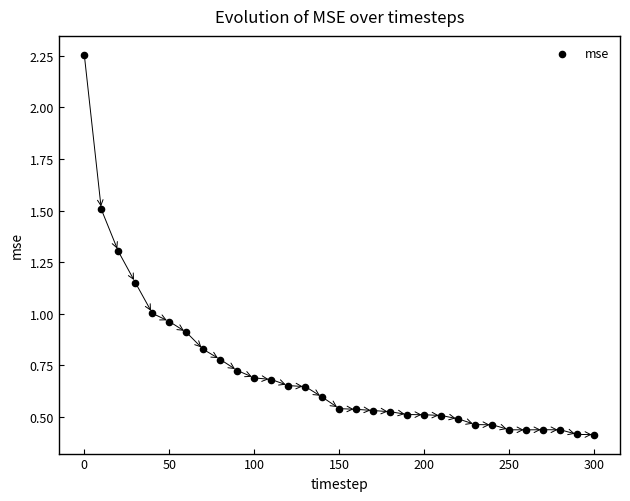

What is the range of X values (max minus min)?

300.0